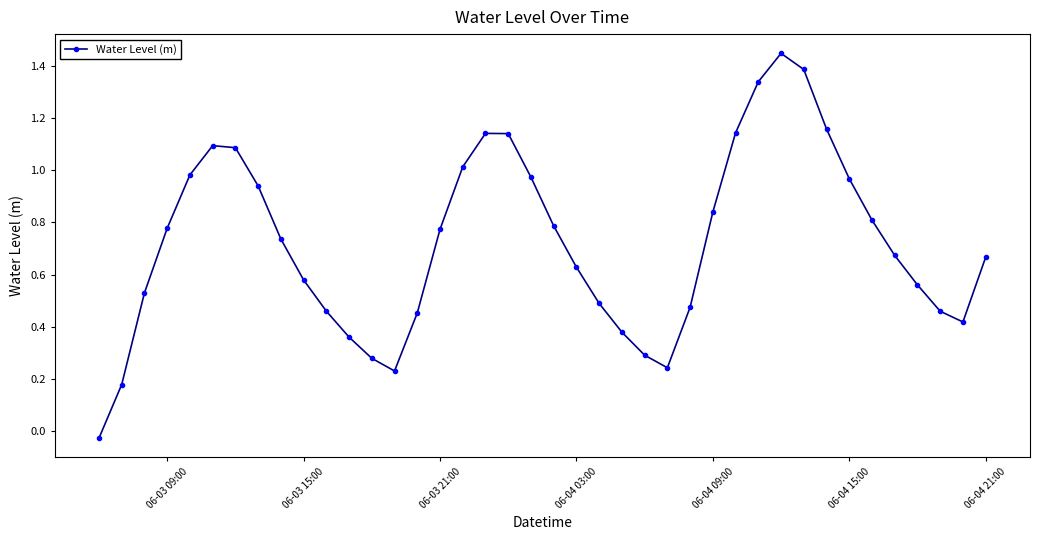

What is the difference between the maximum and minimum values?

1.5